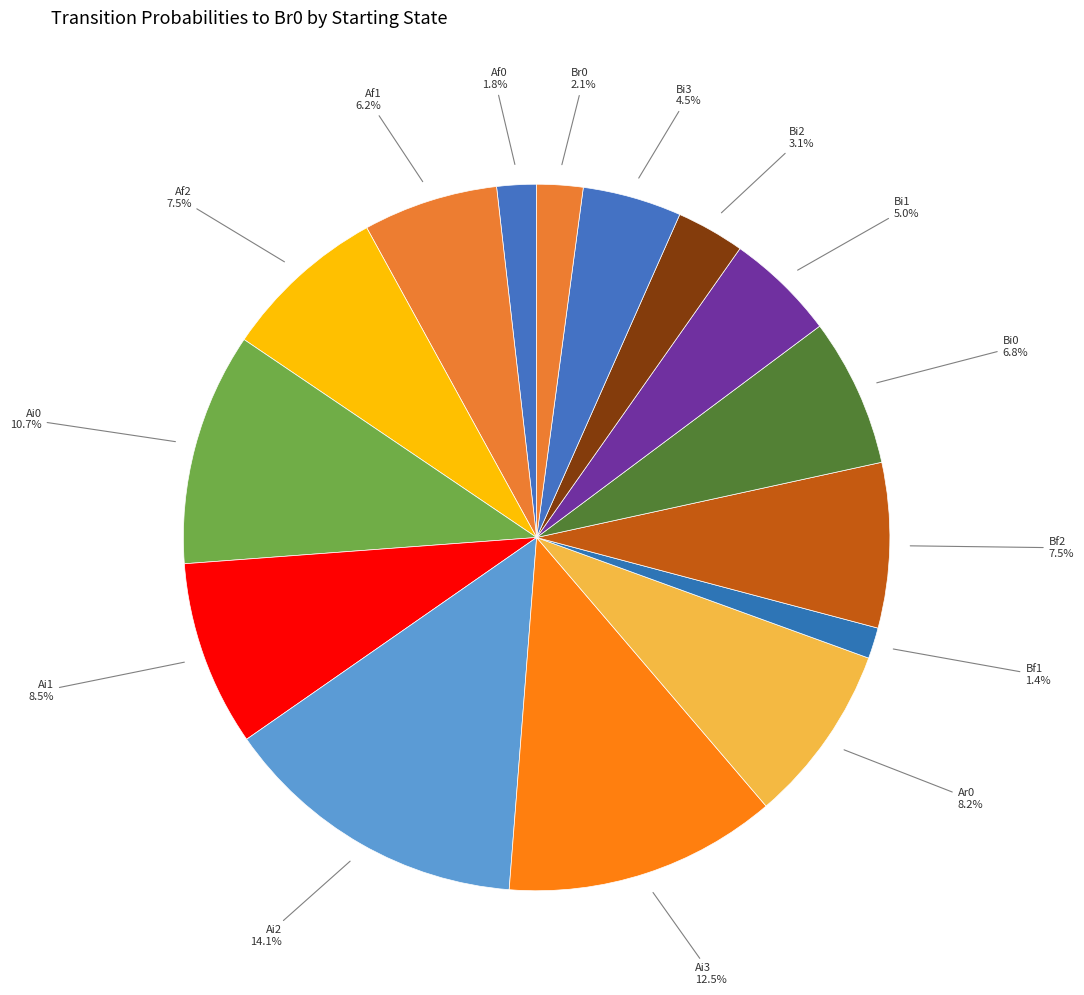

Is there any slice that represents more than half of the pie?

No